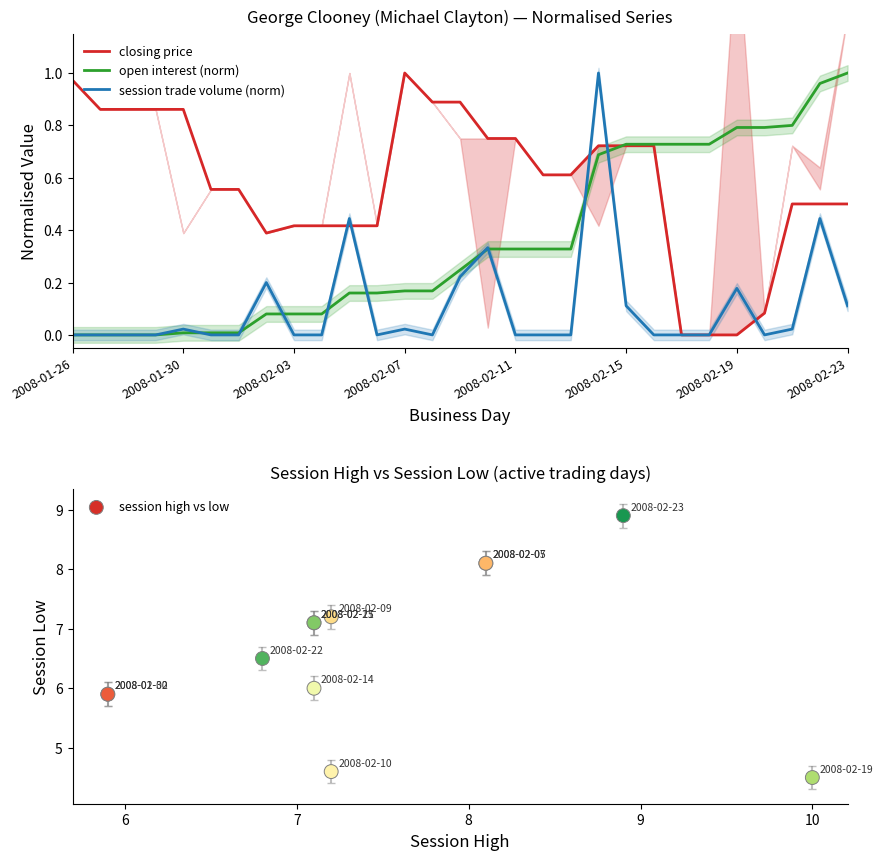

Is the value of open interest at 2008-02-16 greater than the value of closing price at 2008-01-29?

No